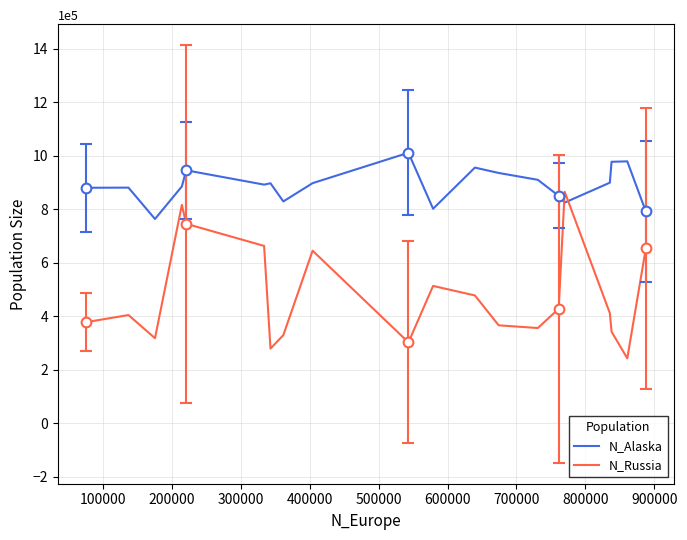

How many times do N_Russia and N_Alaska cross each other?

2